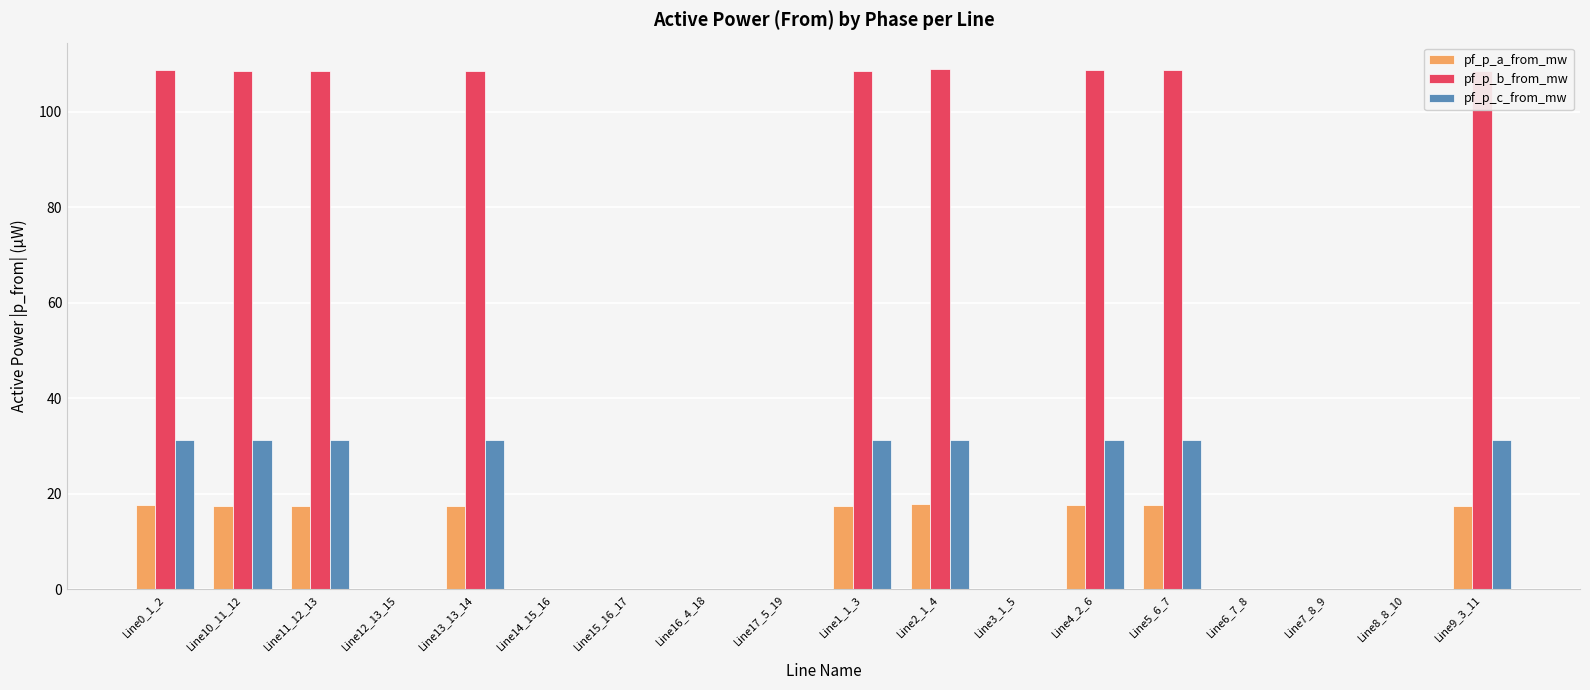

Is it true that pf_p_a_from_mw equals 0.0 at Line16_4_18?

True